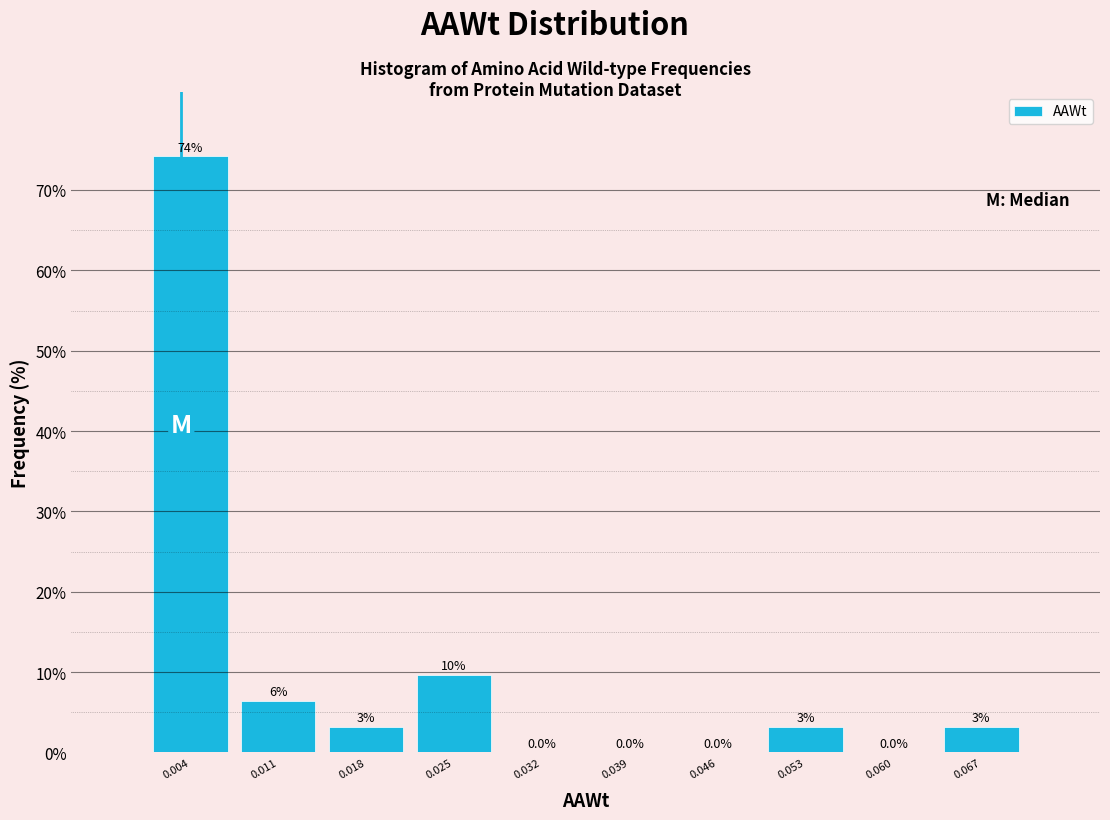

Which range on the x-axis has the tallest bar?

0.000 to 0.007